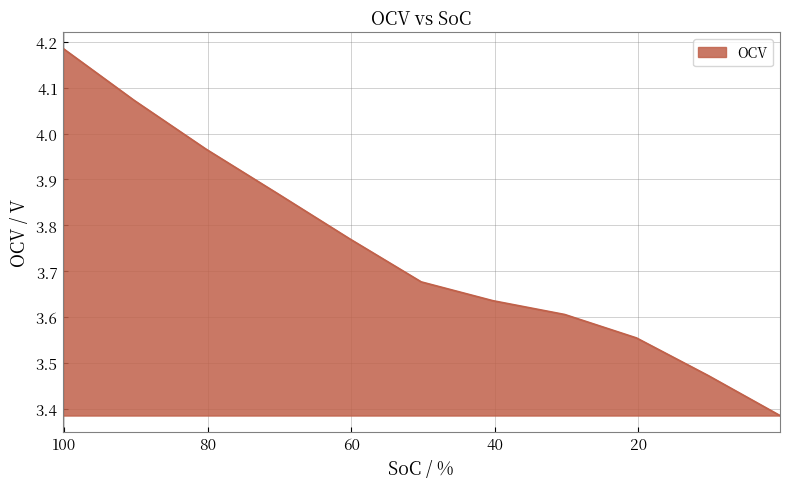

What is the greatest value displayed?

4.2